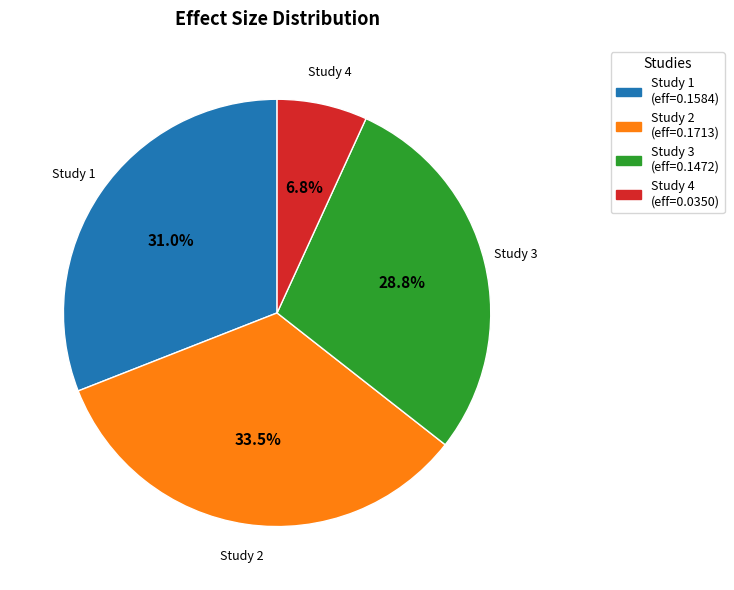

Which has a higher value, Study 2 or Study 1?

Study 2